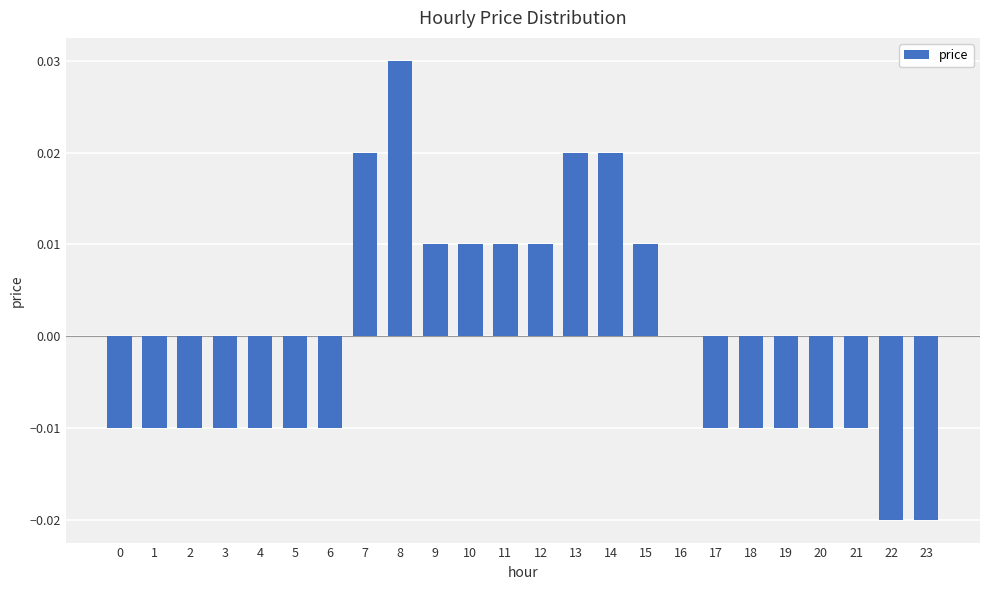

Is it true that the value at 10 is 0.0?

True